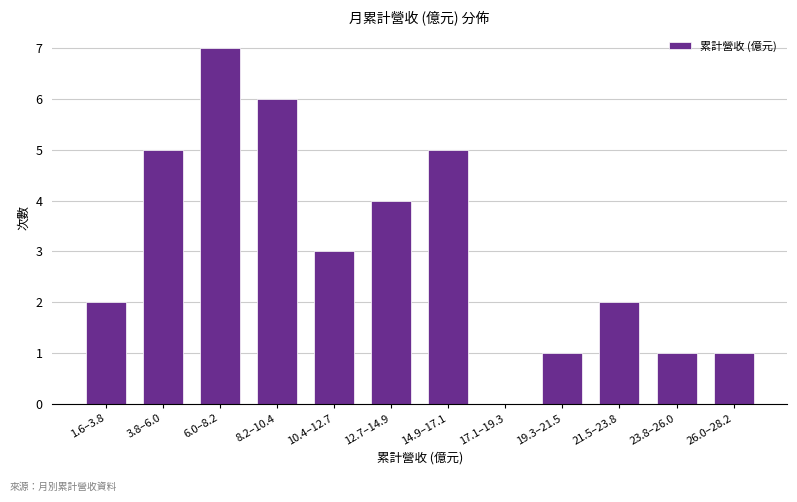

Reading left to right, extract all data points from this chart.

1.6–3.8=2	3.8–6.0=5	6.0–8.2=7	8.2–10.4=6	10.4–12.7=3	12.7–14.9=4	14.9–17.1=5	17.1–19.3=0	19.3–21.5=1	21.5–23.8=2	23.8–26.0=1	26.0–28.2=1